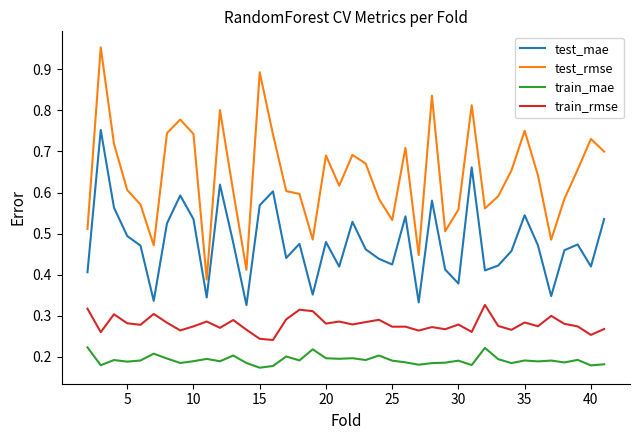

Which series has the largest total across all categories?

test_rmse